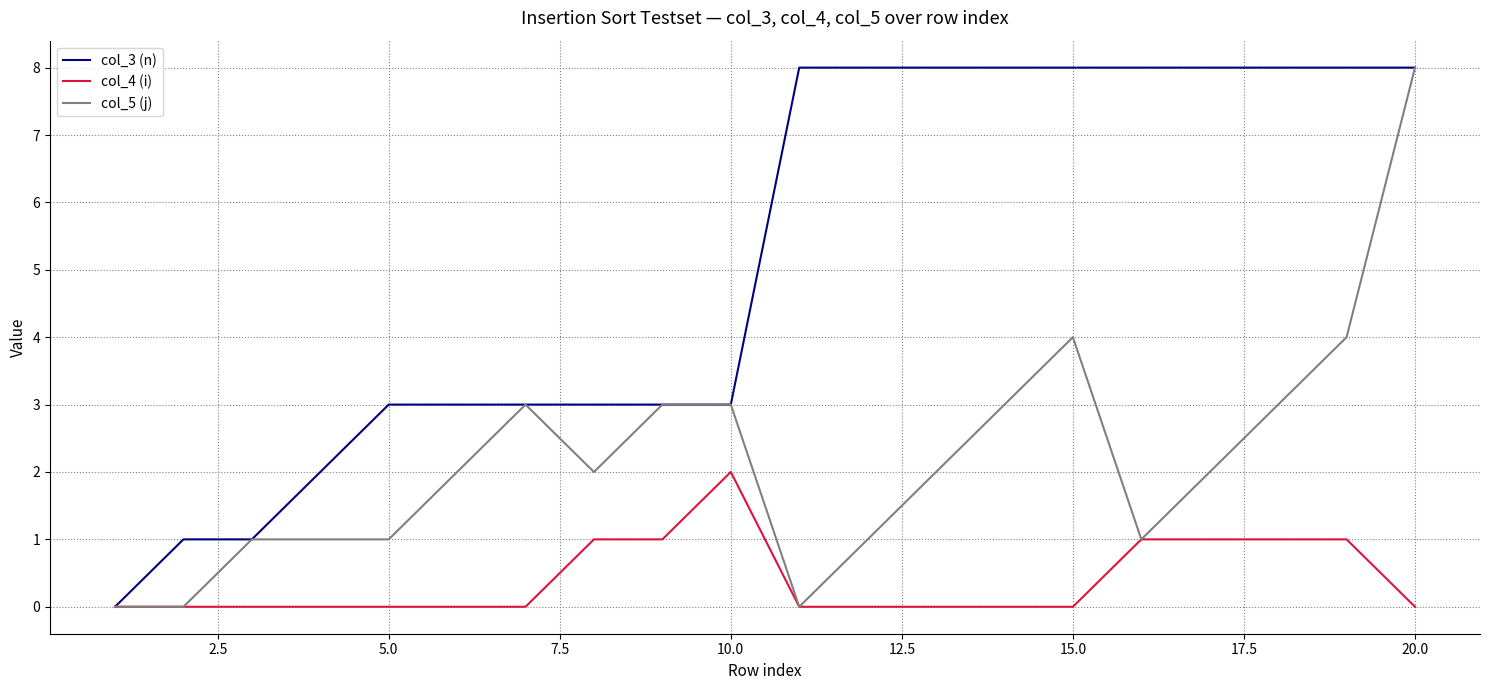

How many lines are shown in the chart?

3